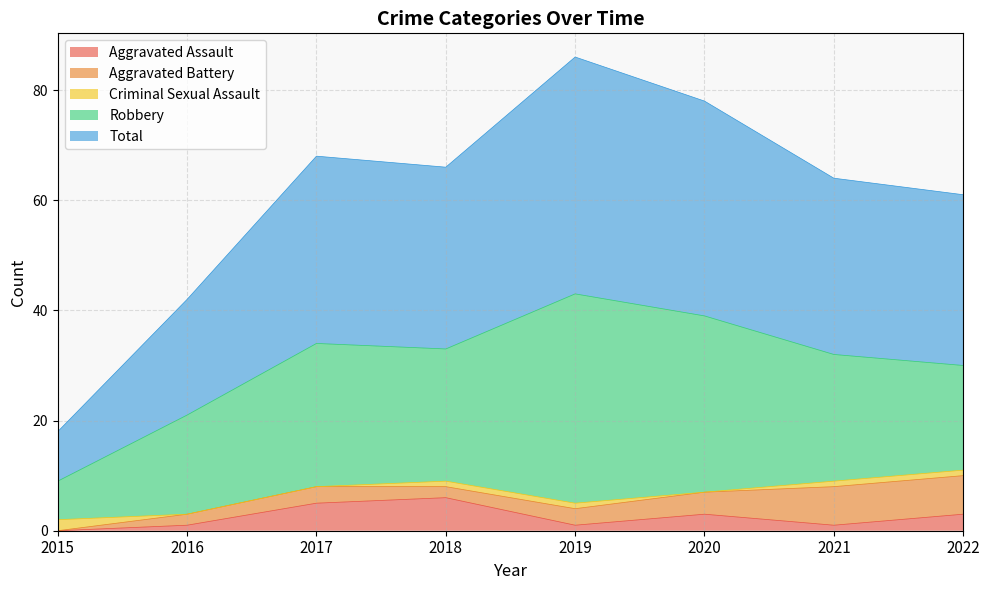

At how many categories does at least one series exceed 12?

7